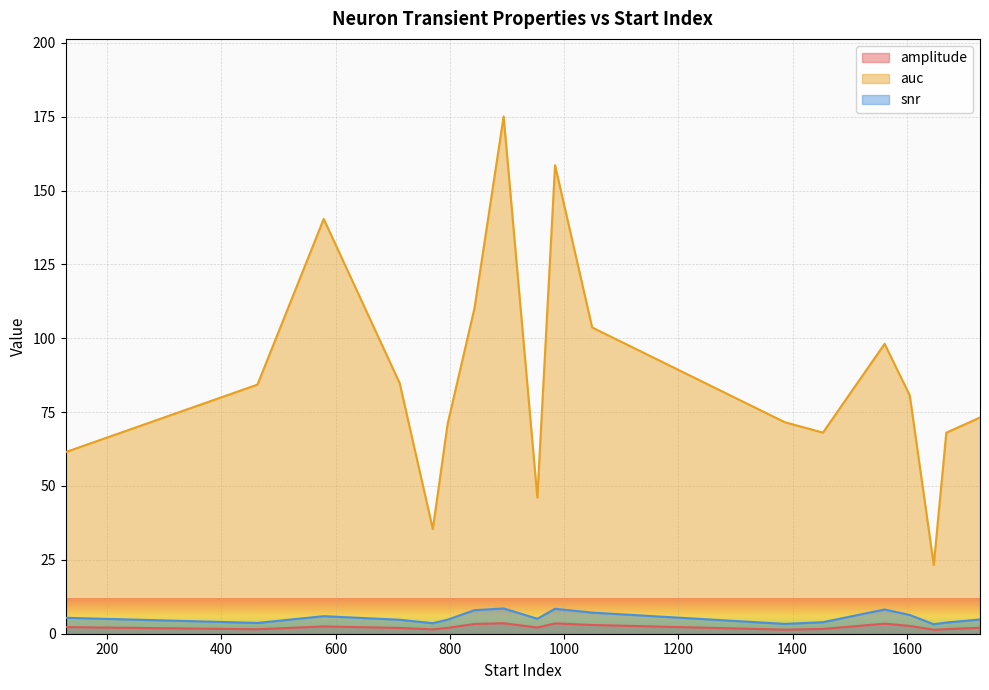

True or false: auc and snr cross at least once.

False